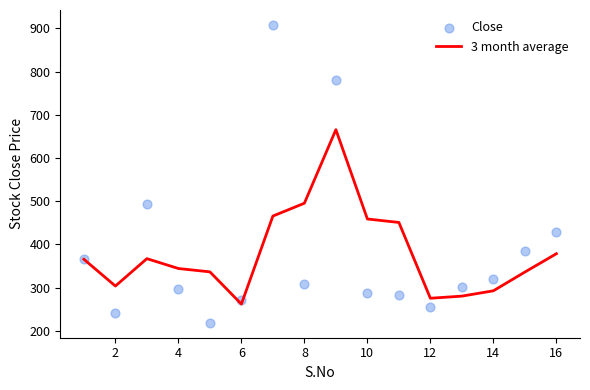

Which series reaches the minimum Y coordinate?

Close